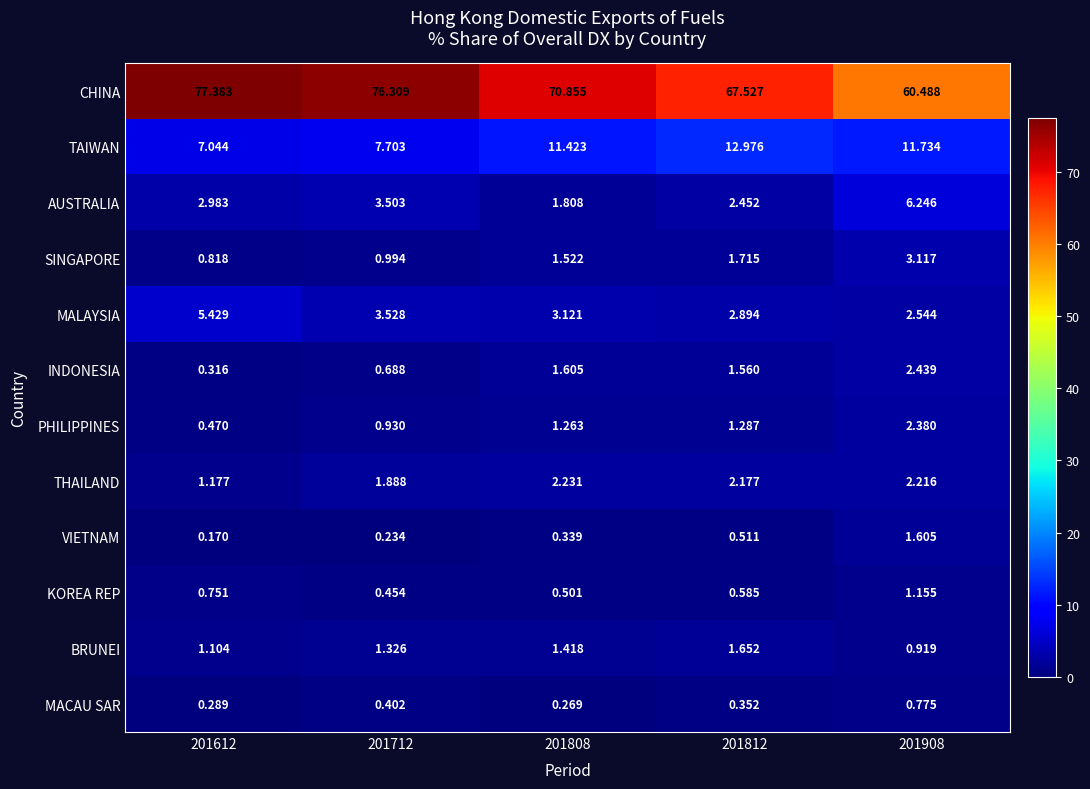

Rank the series by their maximum value, from highest to lowest.

CHINA, TAIWAN, AUSTRALIA, MALAYSIA, SINGAPORE, INDONESIA, PHILIPPINES, THAILAND, BRUNEI, VIETNAM, KOREA REP, MACAU SAR